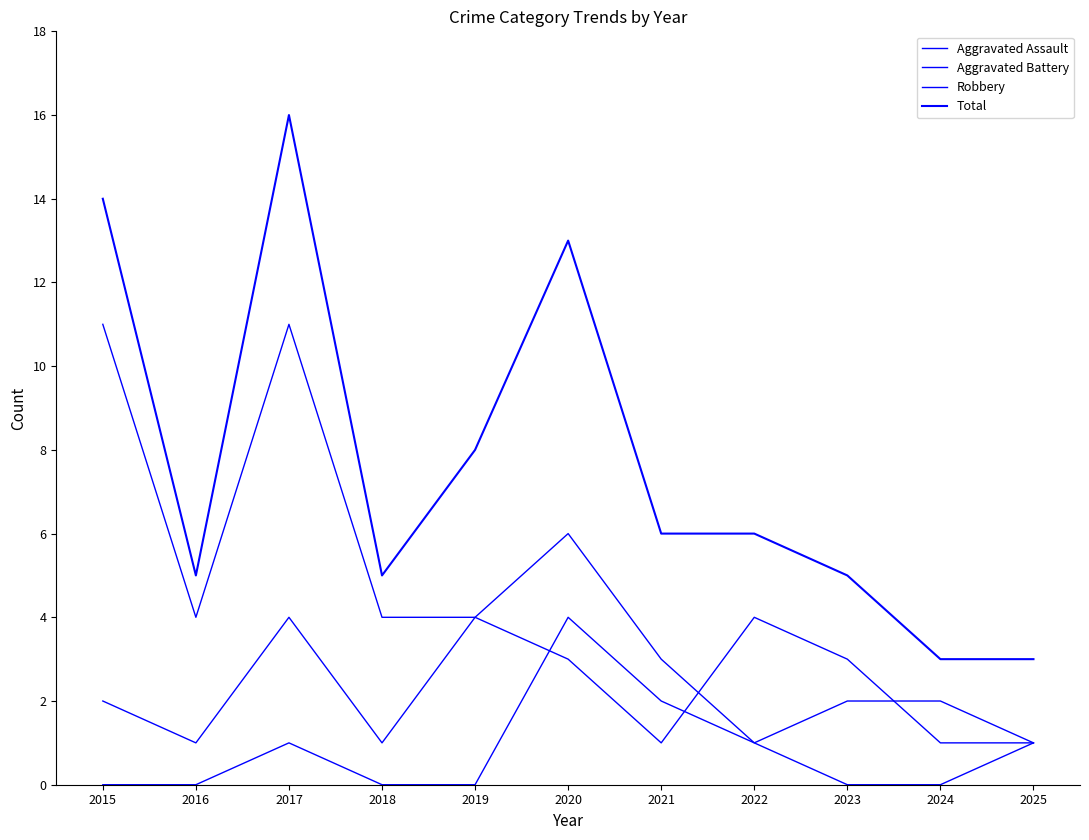

Reading left to right, what are all the values shown in this chart?

Aggravated Assault: 0	0	1	0	0	4	2	1	0	0	1
Aggravated Battery: 2	1	4	1	4	3	1	4	3	1	1
Robbery: 11	4	11	4	4	6	3	1	2	2	1
Total: 14	5	16	5	8	13	6	6	5	3	3